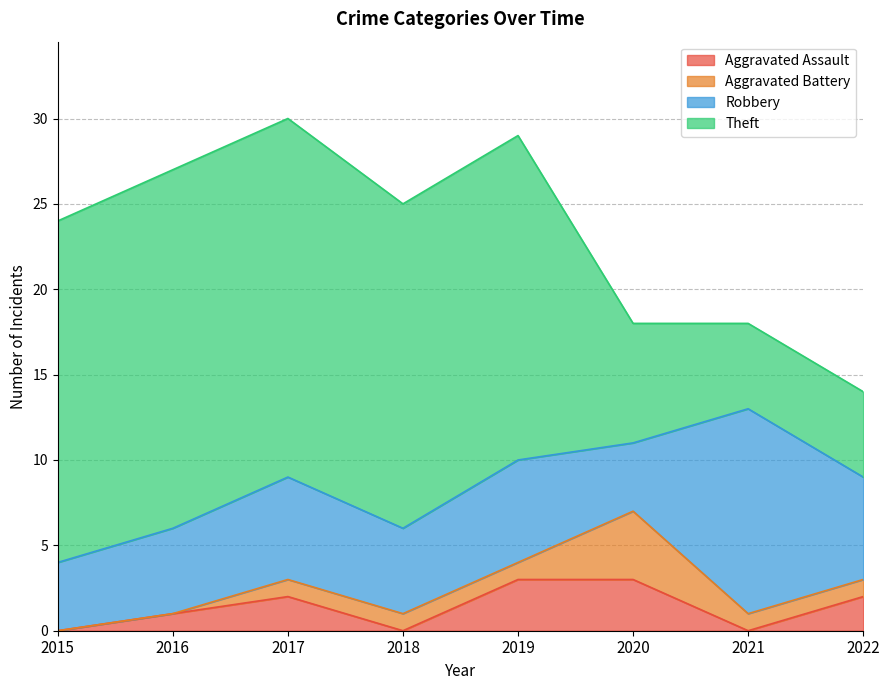

How many lines are shown in the chart?

4